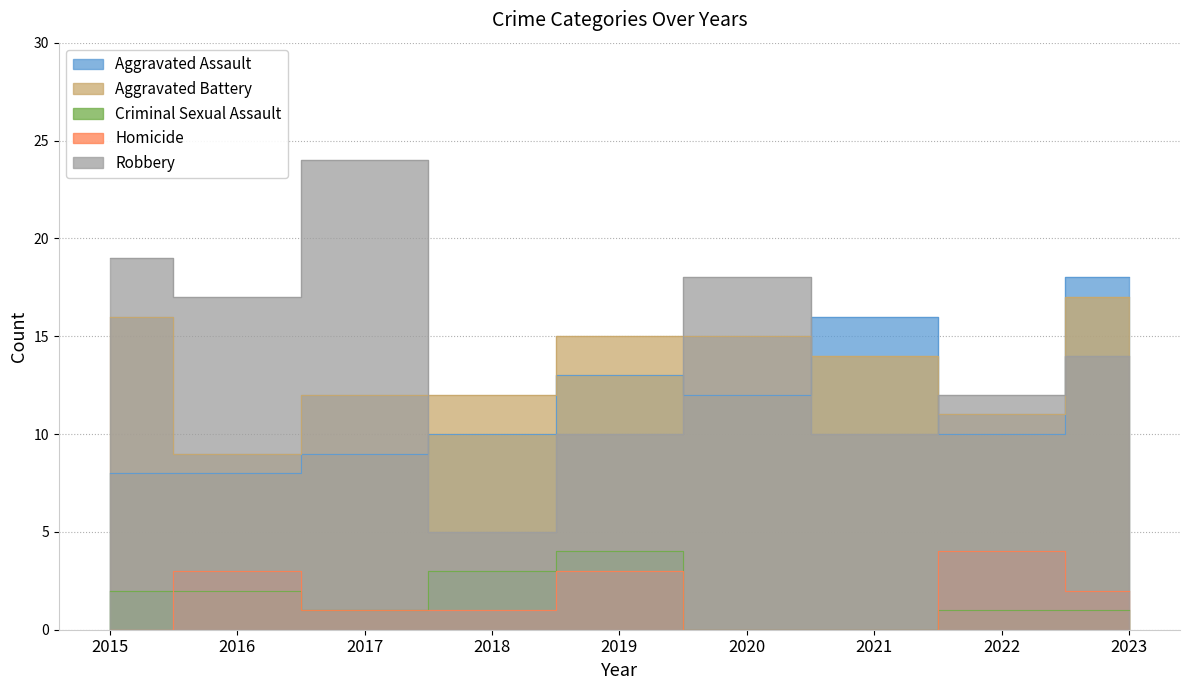

What is the difference between the maximum and minimum values in the Robbery series?

19